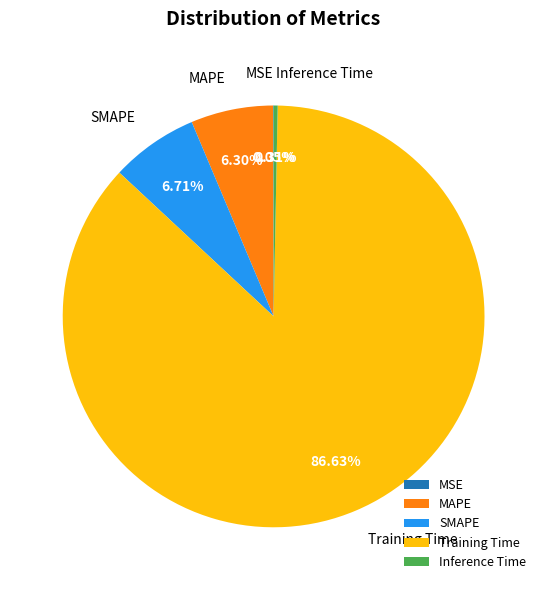

Between SMAPE and Training Time, which is larger?

Training Time